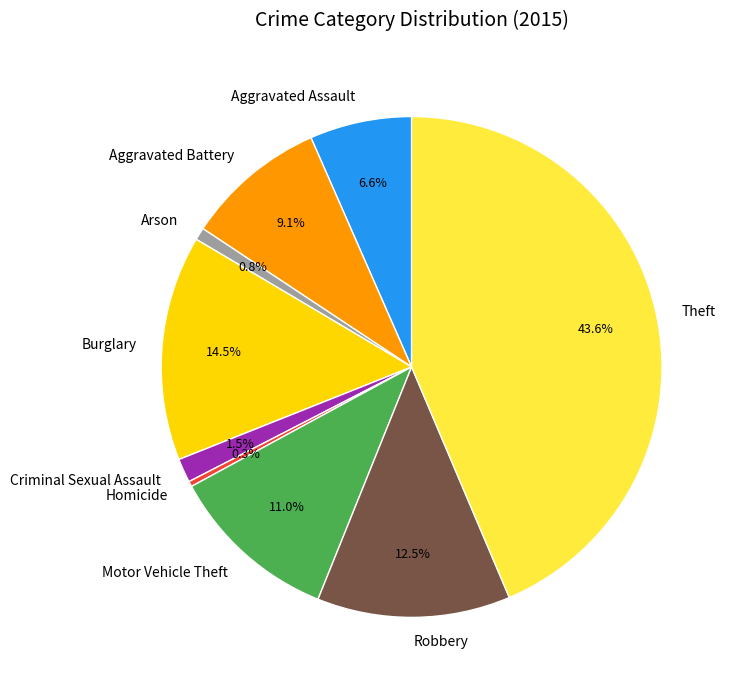

Which slice is the largest?

Theft